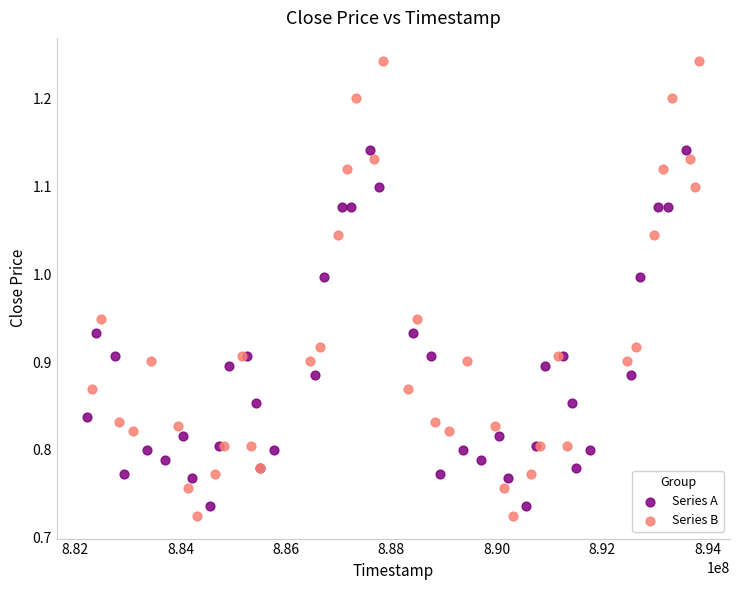

Which series has the largest Y range (max minus min)?

Series B